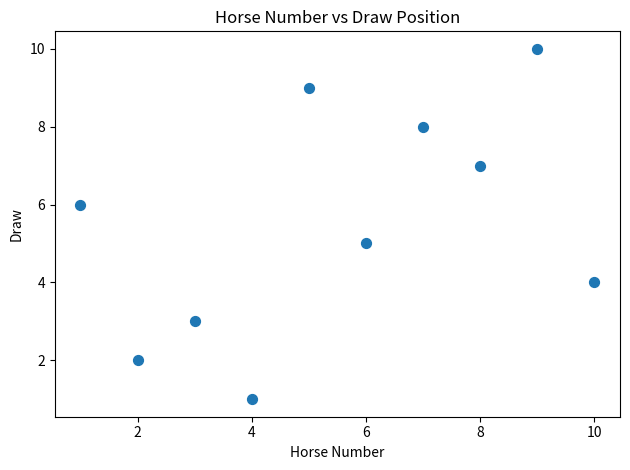

What is the average X value?

6